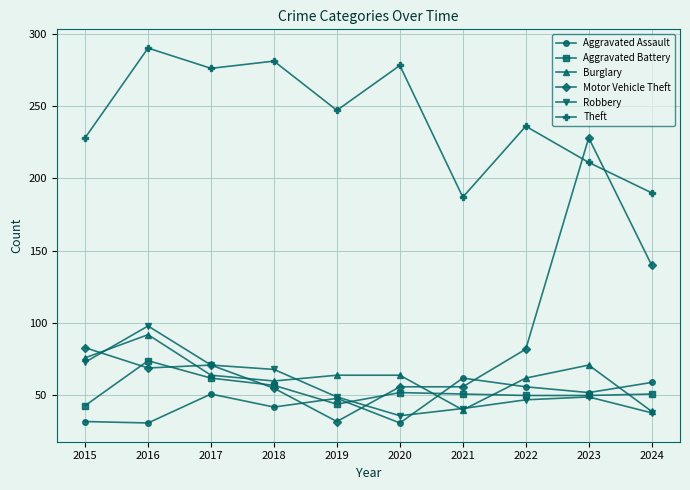

Which category has the highest value across all series?

2016